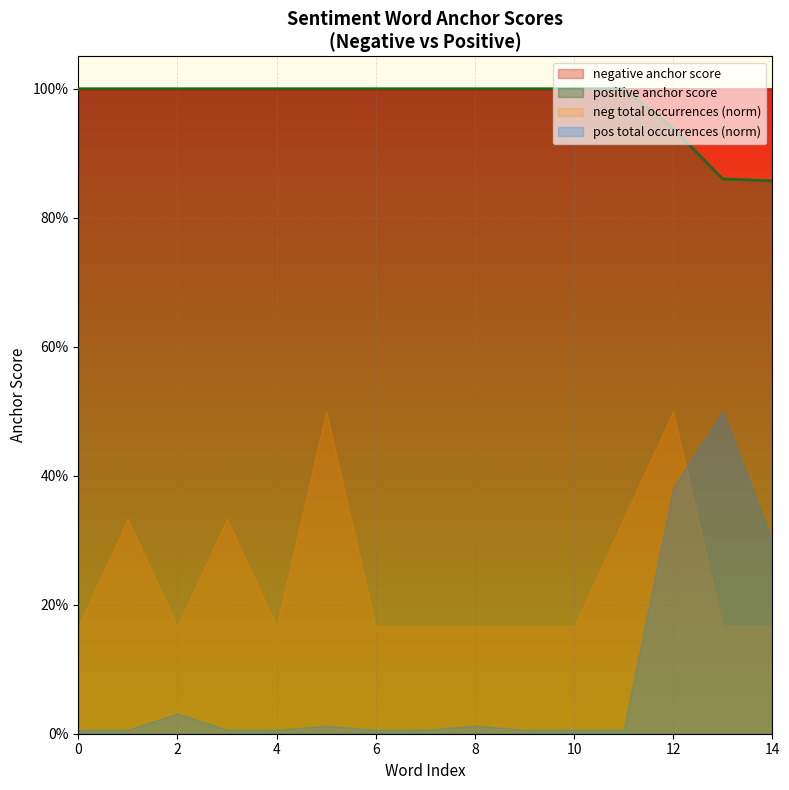

What is the sum of all values?

14.7